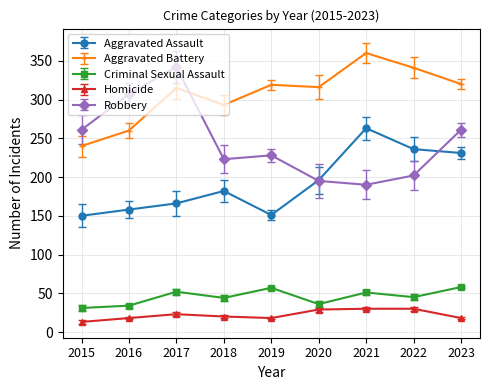

At which category does Criminal Sexual Assault reach its first local peak?

2017